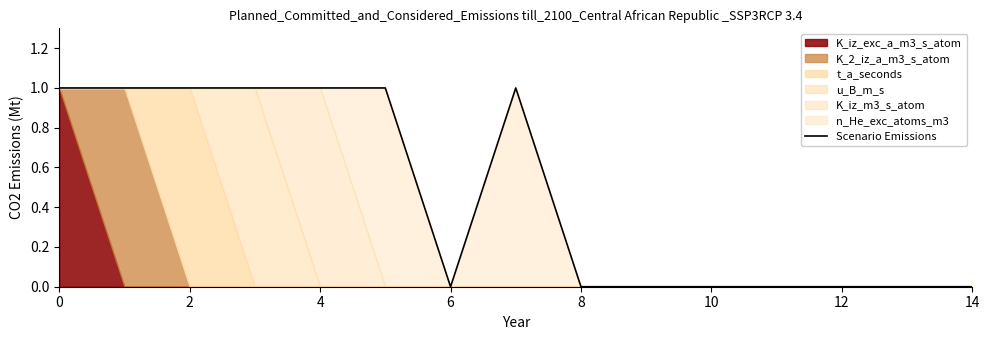

The value of Scenario Emissions at 6 is 1. True or false?

False